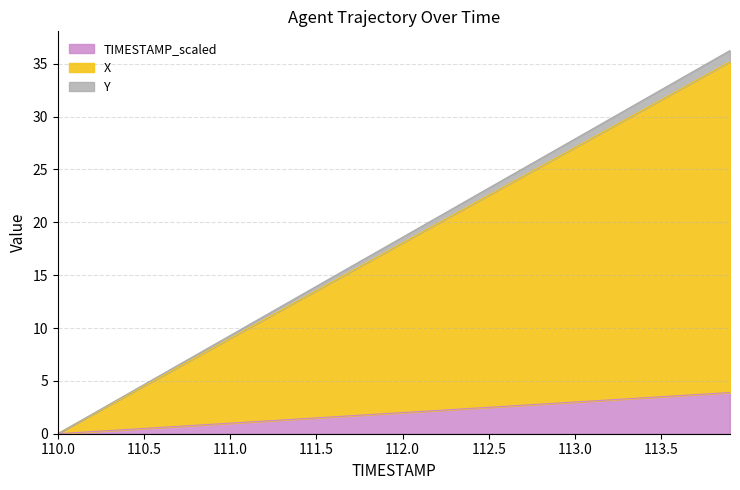

What value does the TIMESTAMP_scaled series have at 113.0?

3.0